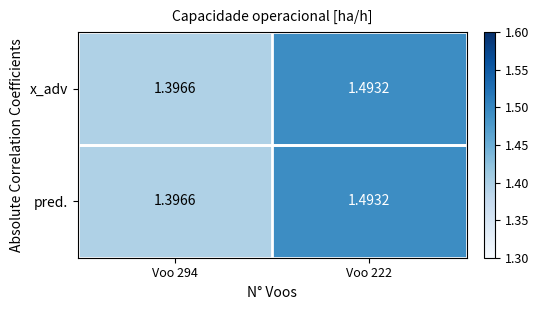

What is the total value across all series at Voo 222?

3.0